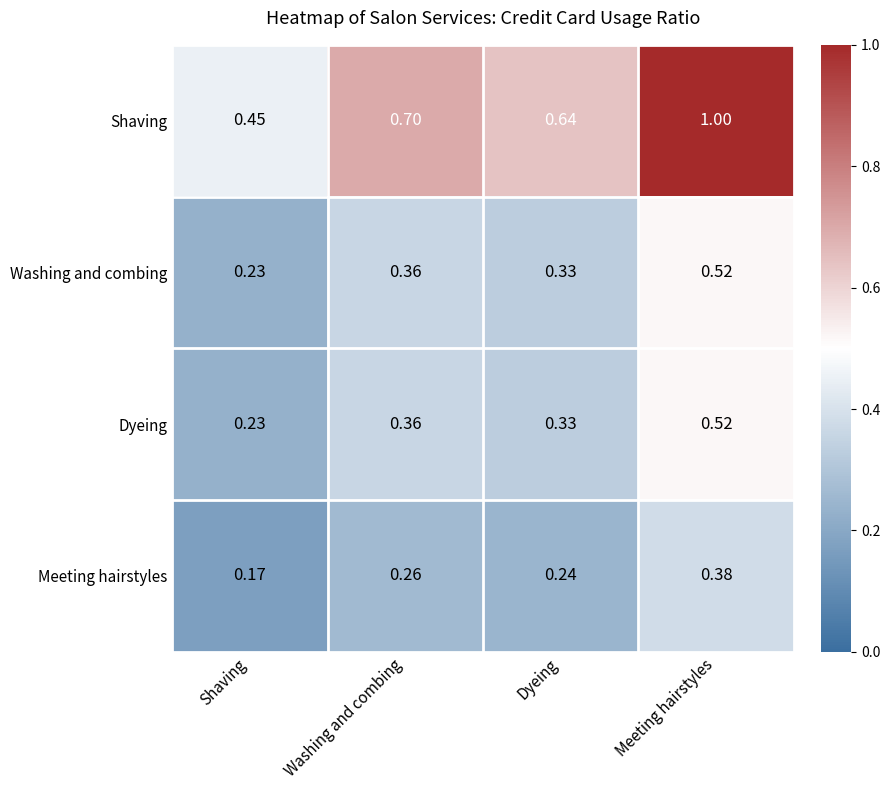

What is the total value across all series at Shaving?

1.1